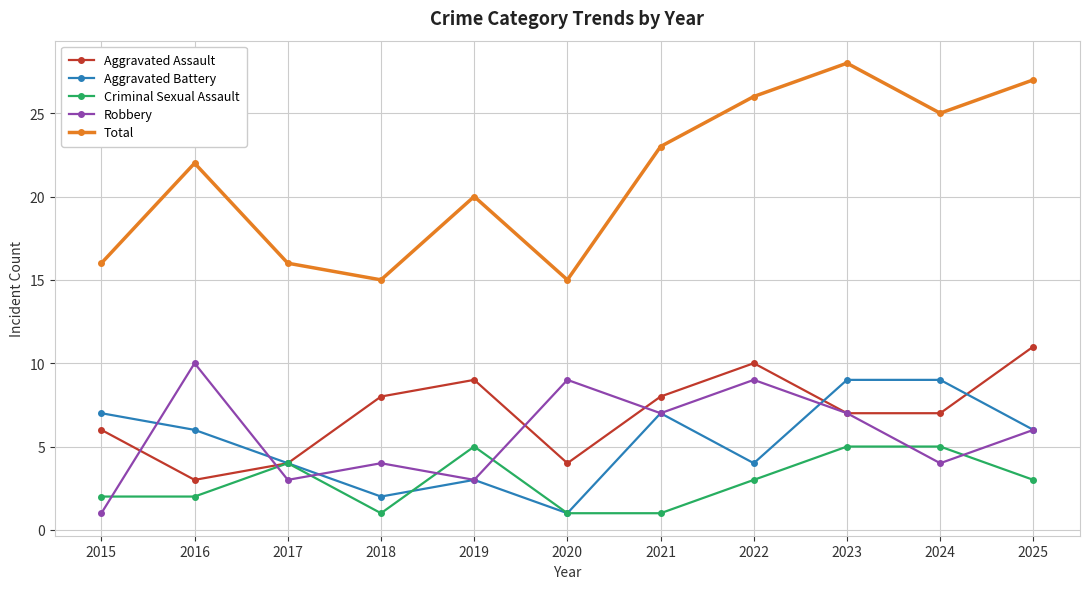

Between which two adjacent categories do Criminal Sexual Assault and Robbery first intersect?

2015 and 2016